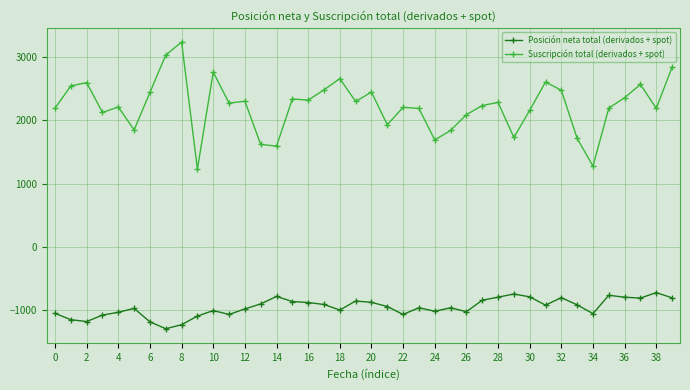

What is the smallest value displayed?

-1299